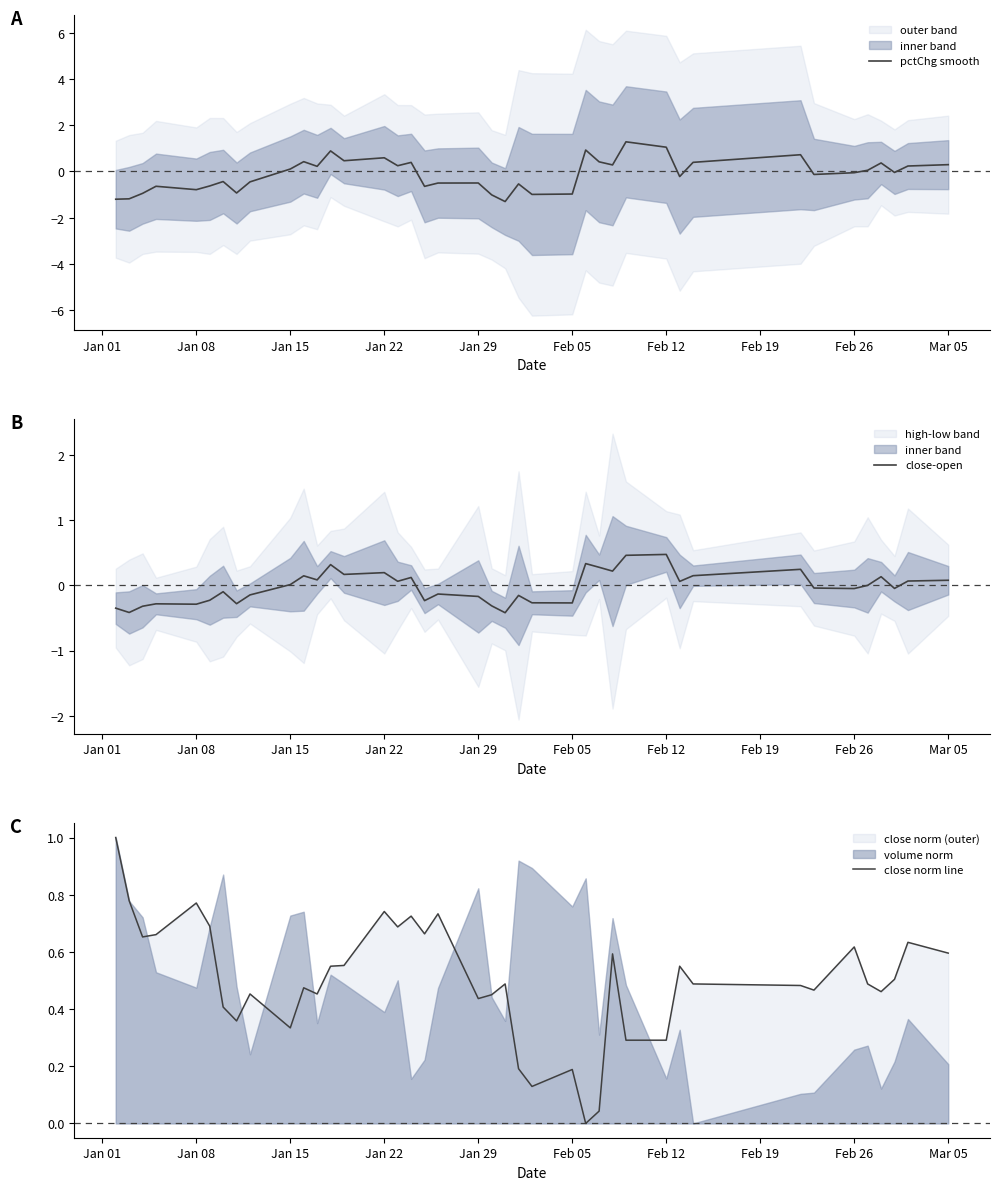

True or false: close norm line has more than 2 interior local peaks.

True